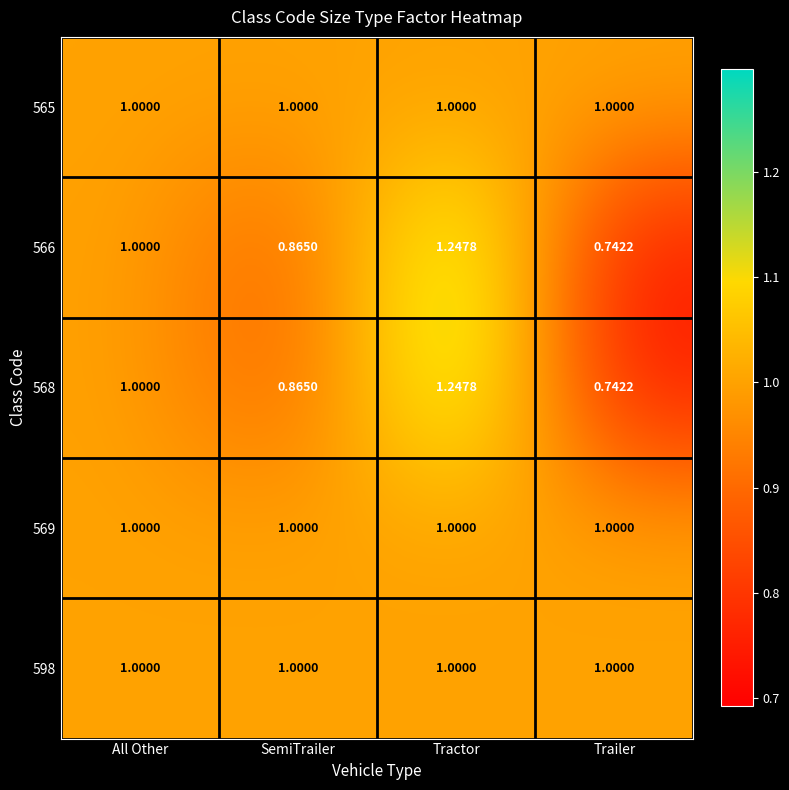

How many data points does each series have?

4